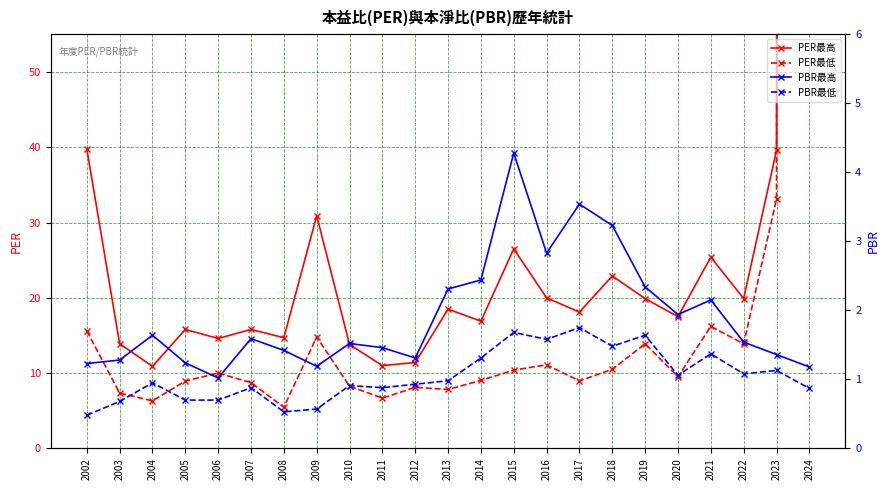

At 2011, list the series in order from largest to smallest.

PER最高, PER最低, PBR最高, PBR最低